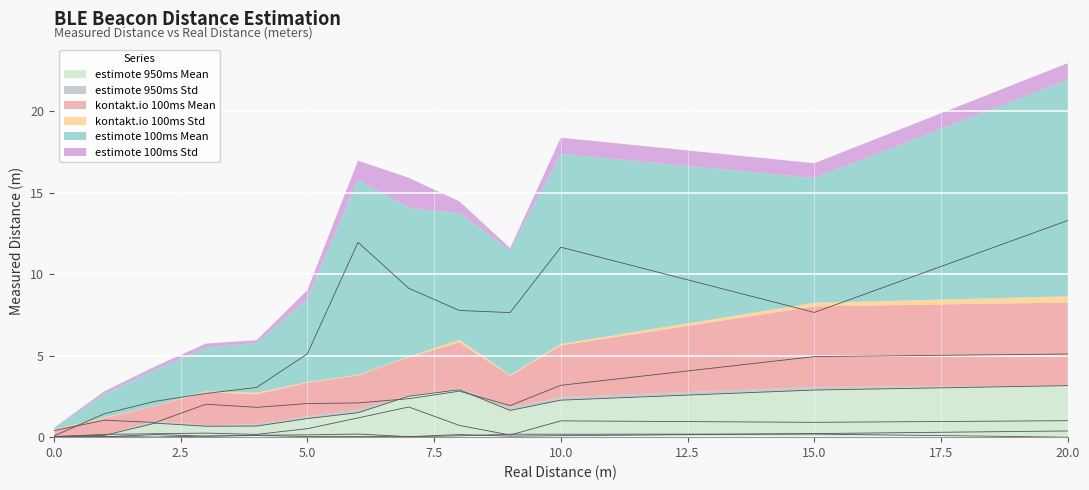

The value of kontakt.io 100ms Mean at 20 is 5.1. True or false?

True